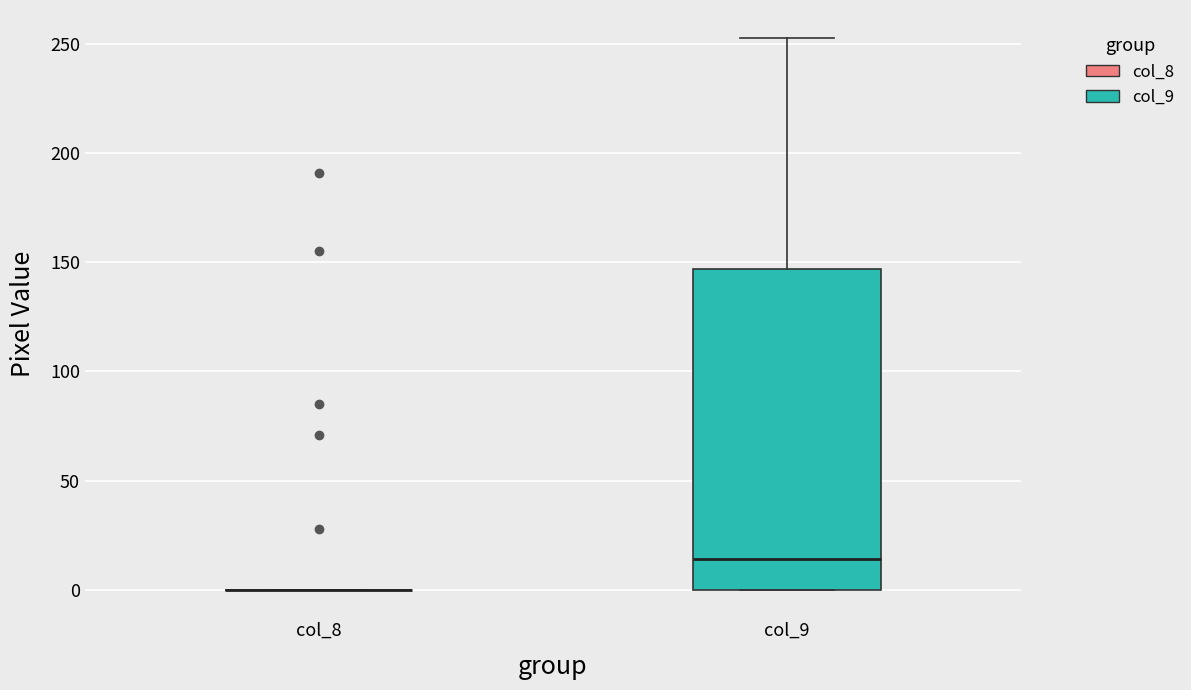

Reading left to right, transcribe this box plot: for each box, give where its median line is, the range the box spans, and where its two whiskers end, as read against the y-axis. The values are not printed on the chart, so give them approximately, as read against the axis.

col_8: box collapsed to a line at 0, whiskers 0 to 0
col_9: median 15, box 0 to 145, whiskers 0 to 255